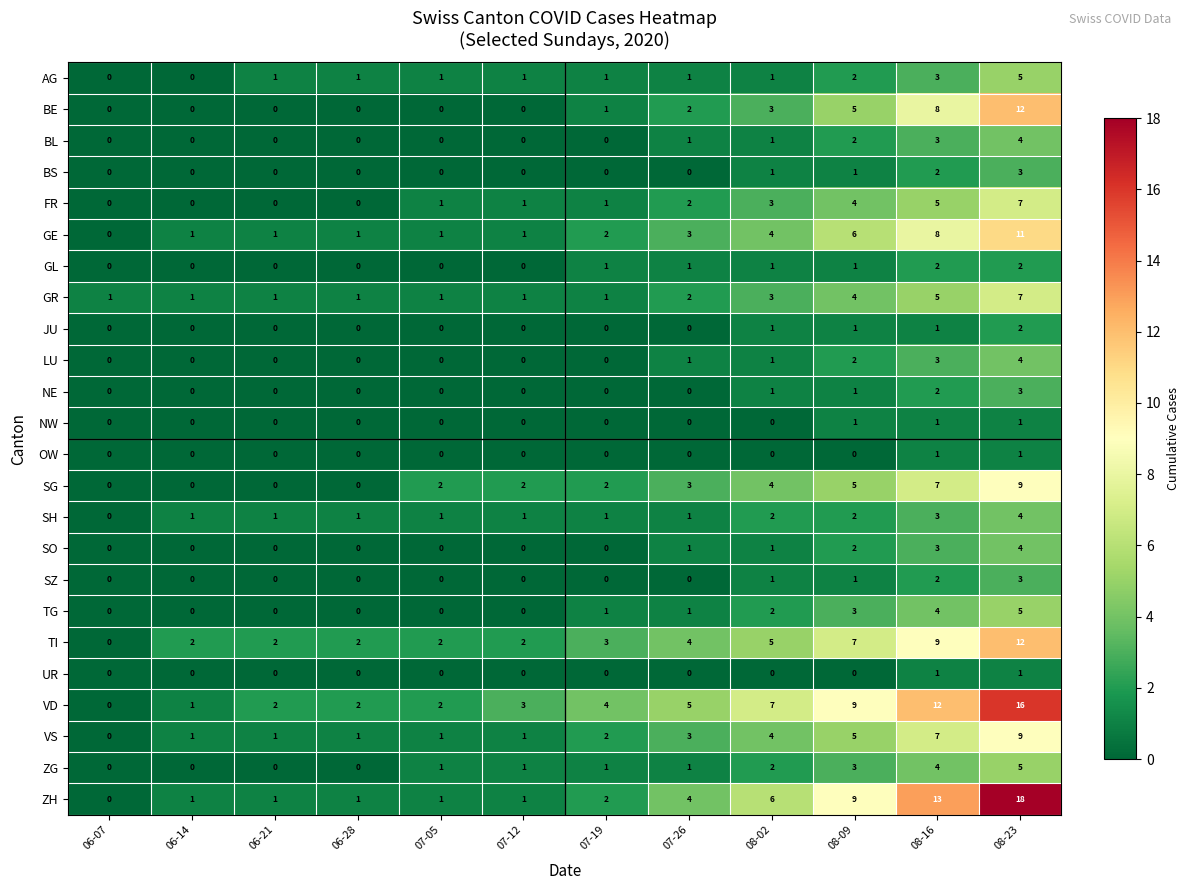

The value of SH at 08-09 is 2. True or false?

True